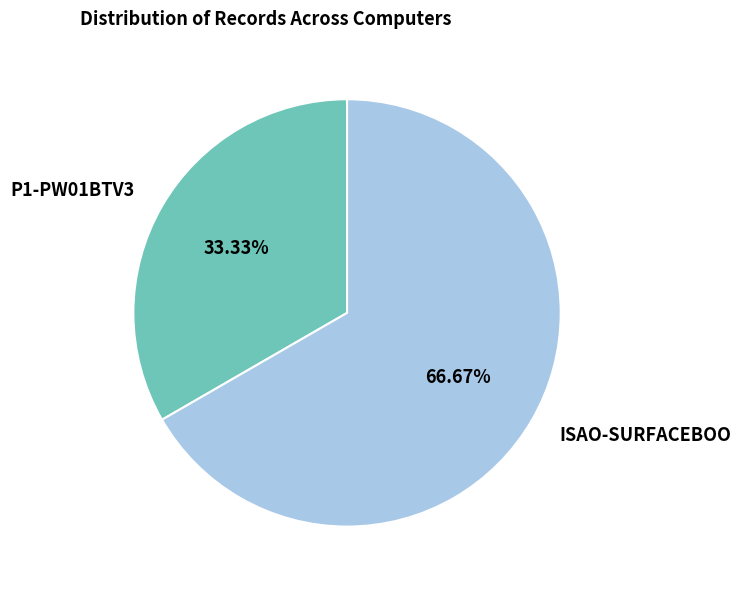

What is the total percentage of ISAO-SURFACEBOO and P1-PW01BTV3?

100.0%